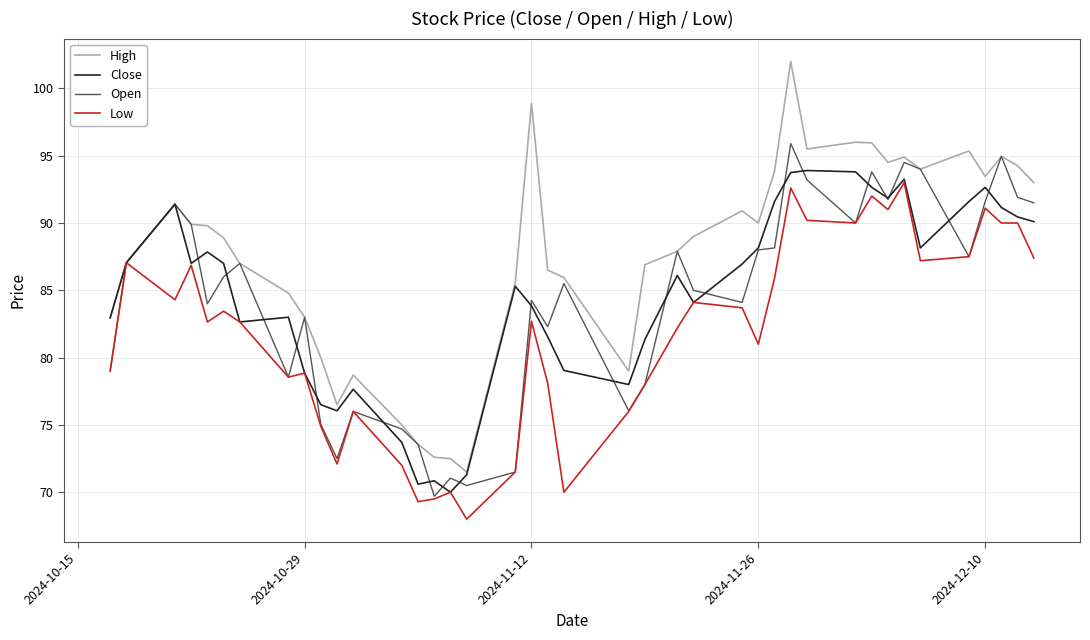

Which series has the largest range (max minus min)?

High